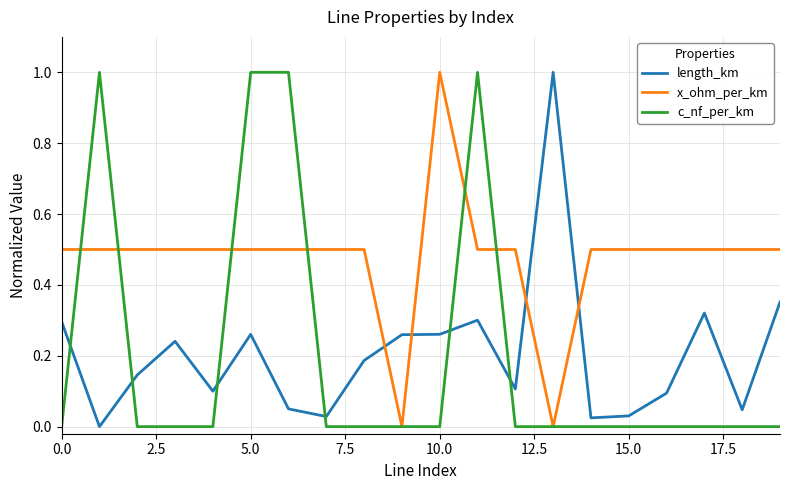

Which series has the largest total across all categories?

x_ohm_per_km